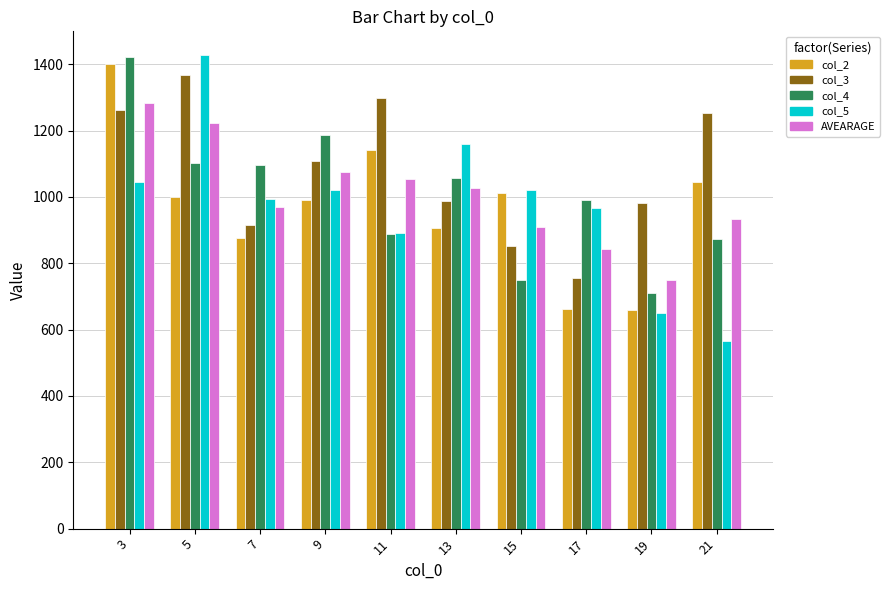

Rank the series at 21 from lowest to highest value.

col_5, col_4, AVEARAGE, col_2, col_3